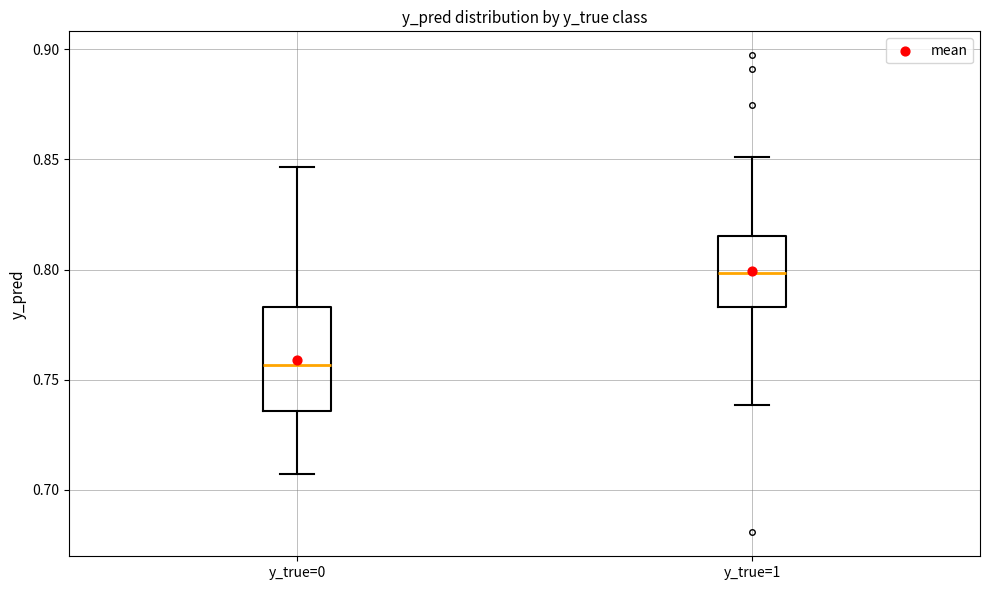

Reading left to right, read every box against the y-axis: the position of its median line, the range the box covers, and the ends of its whiskers. The values are not printed on the chart, so give them approximately, as read against the axis.

y_true=0: median 0.755, box 0.735 to 0.785, whiskers 0.705 to 0.845
y_true=1: median 0.800, box 0.785 to 0.815, whiskers 0.740 to 0.850